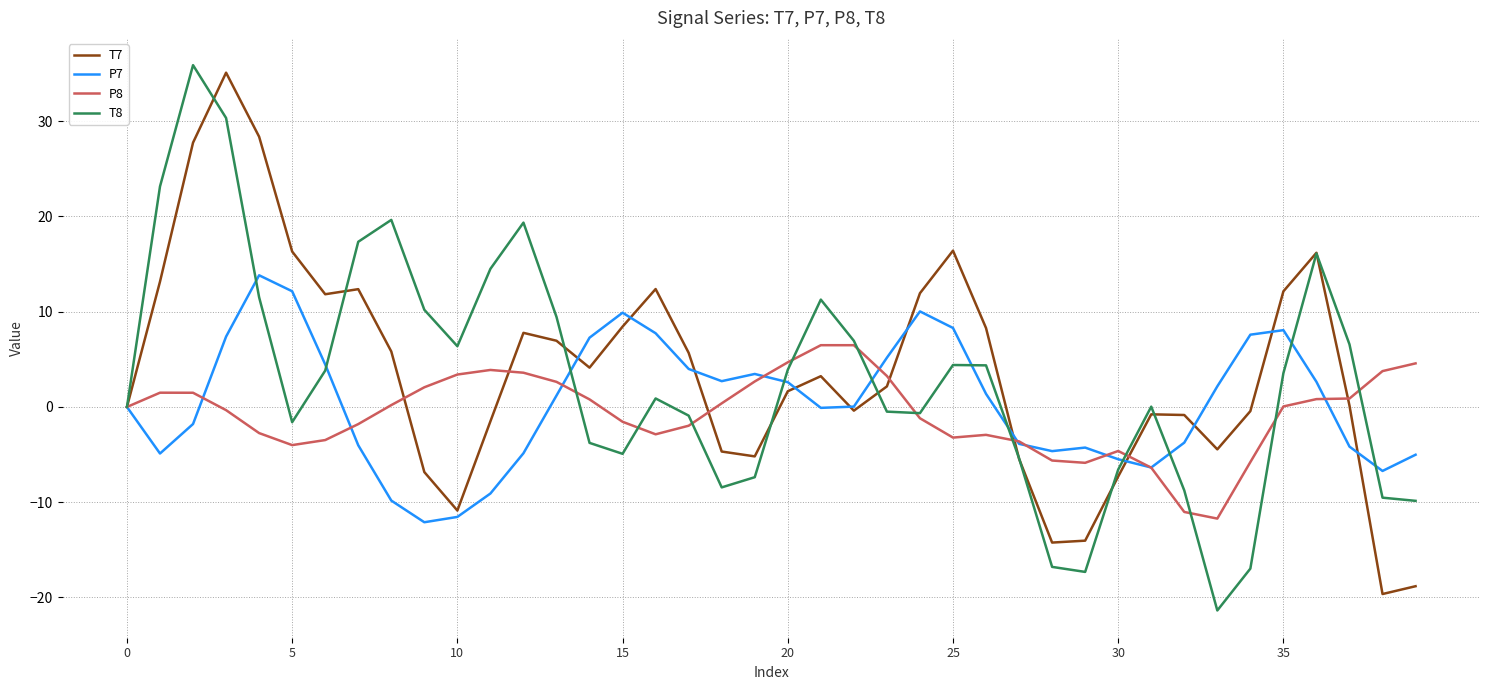

What is the greatest value displayed?

35.9